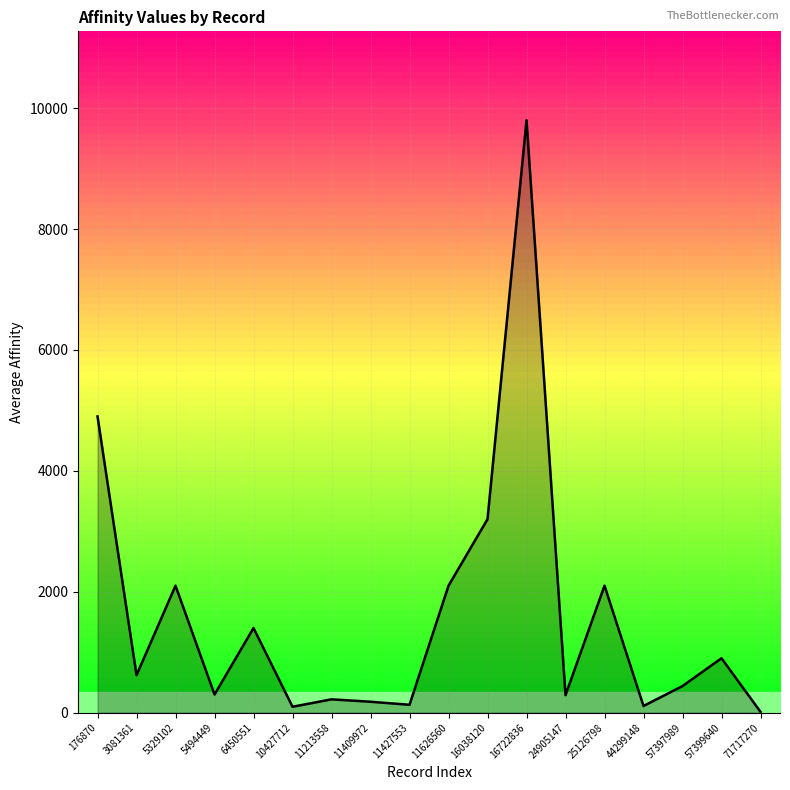

Which category has the lowest value across all series?

71717270